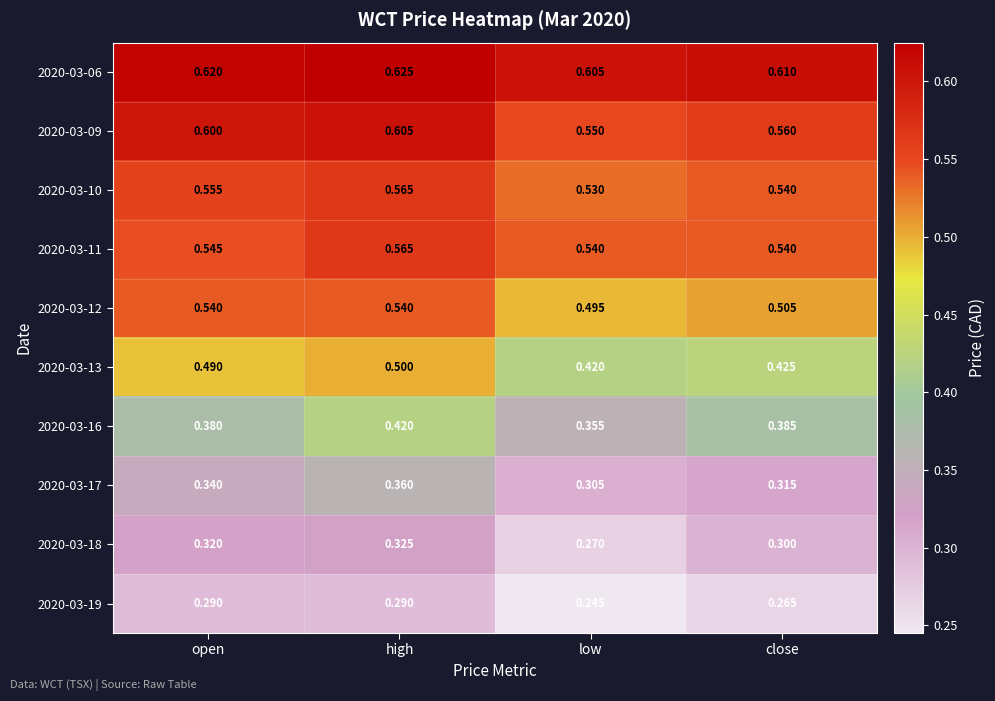

Is the value of 2020-03-19 at open greater than the value of 2020-03-18 at open?

No